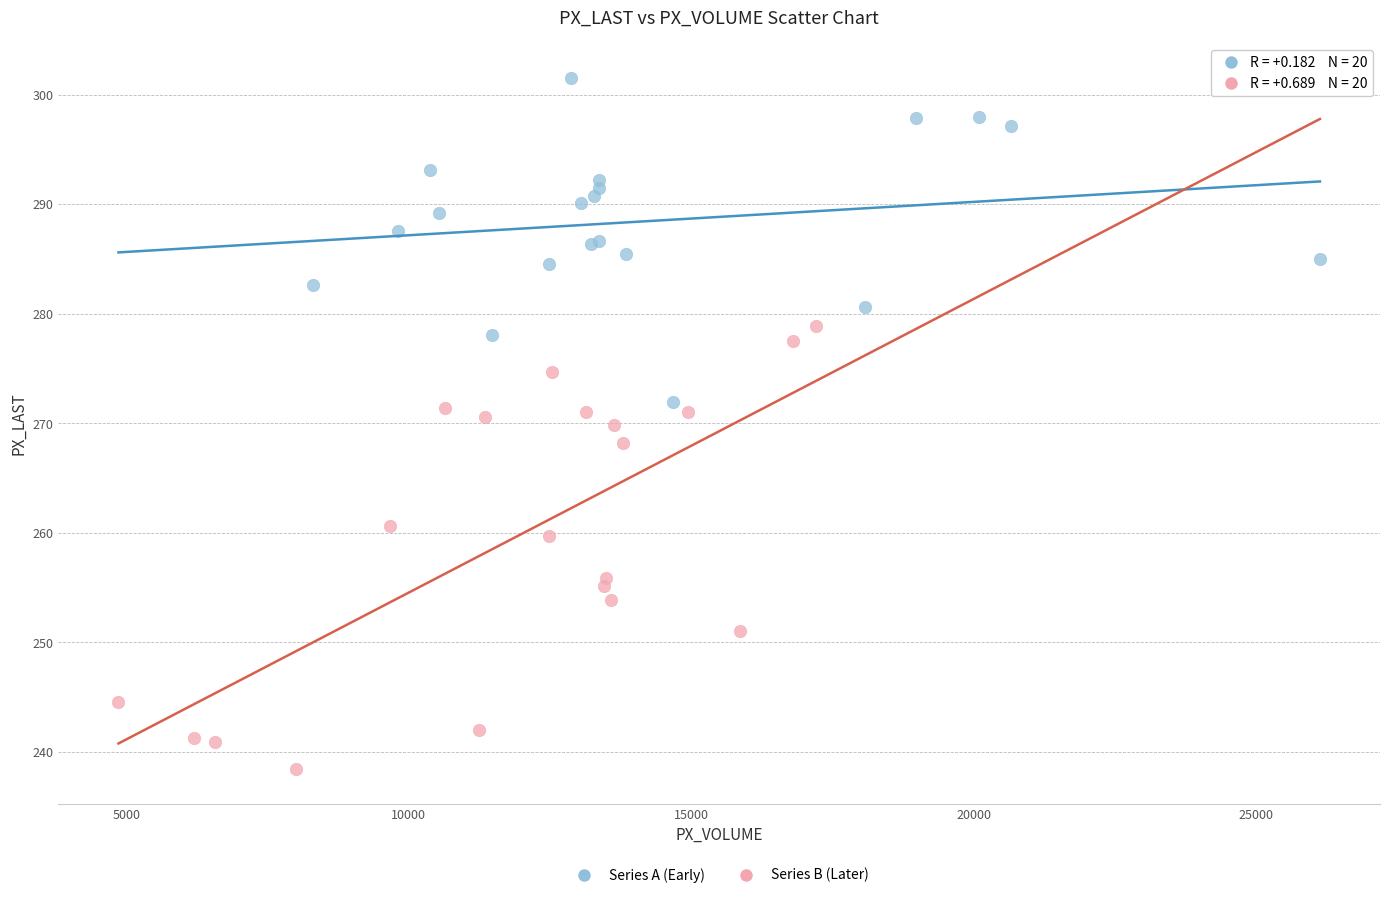

Which series reaches the minimum Y coordinate?

Series B (Later)